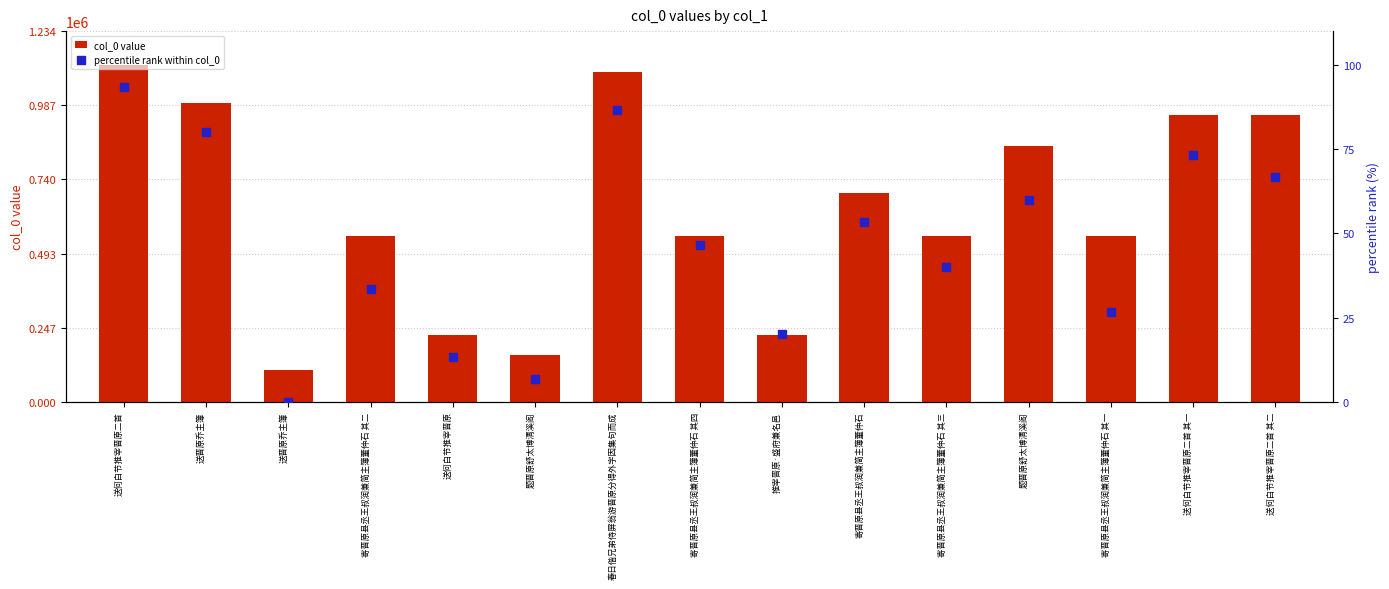

Which series reaches the maximum Y coordinate?

col_0 value